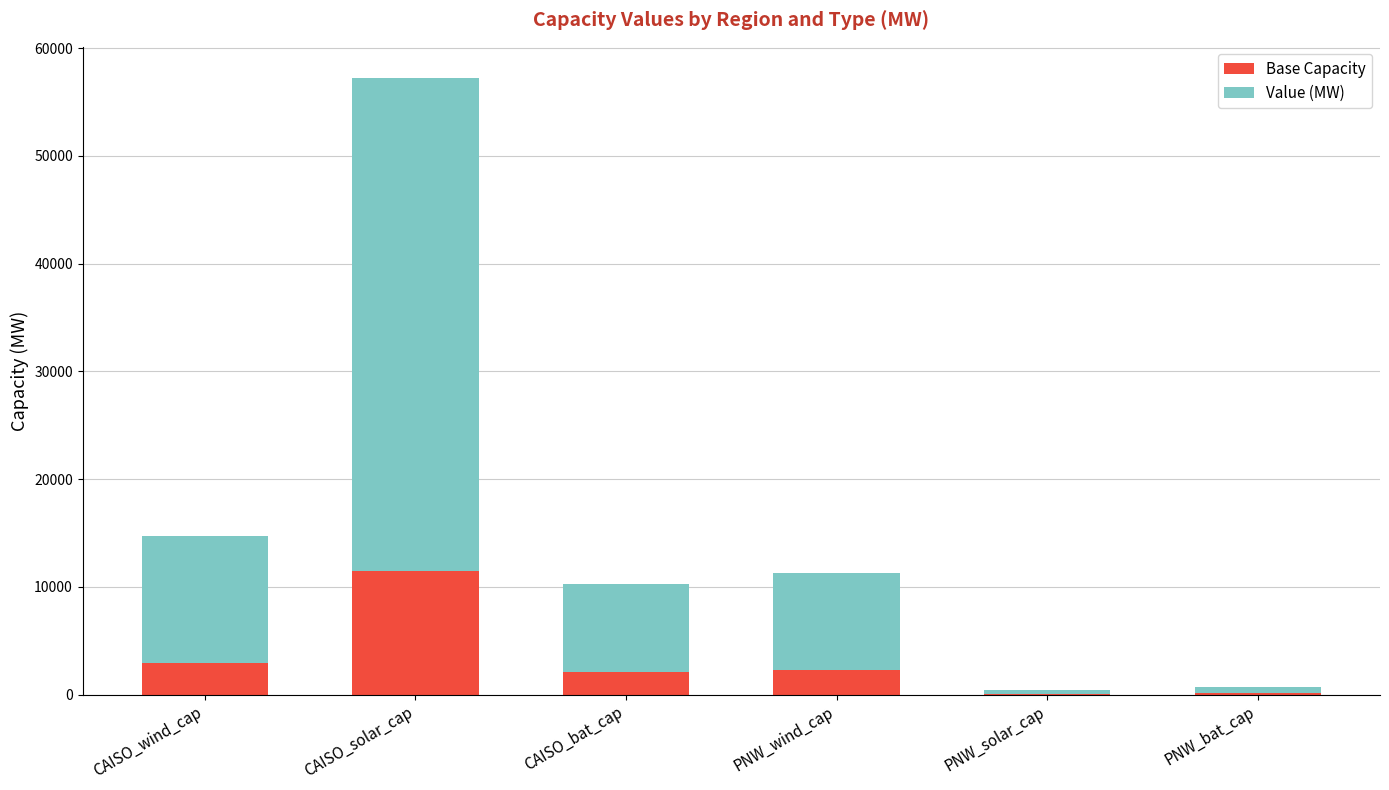

The value of Base Capacity at CAISO_wind_cap is 4884.9. True or false?

False